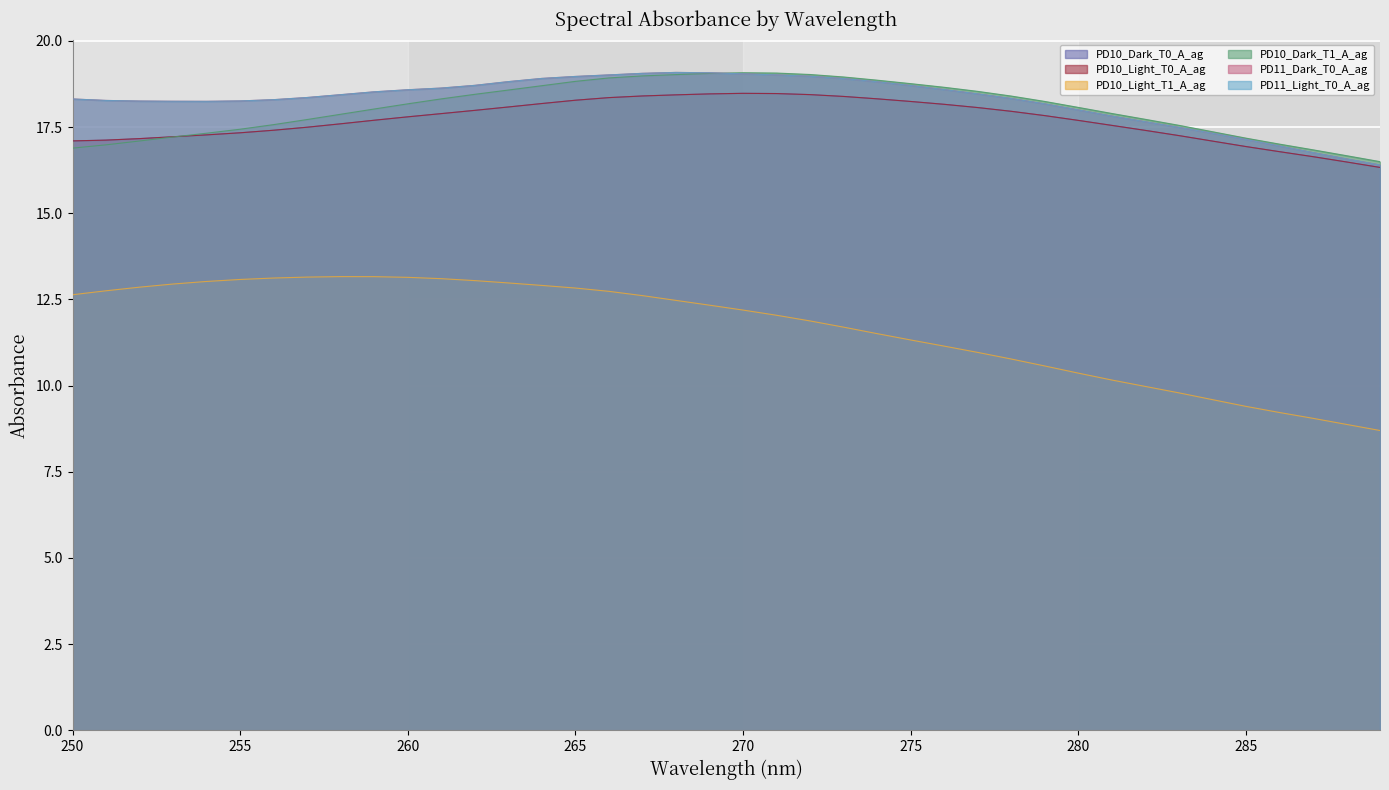

What is the minimum value shown in the chart?

8.7